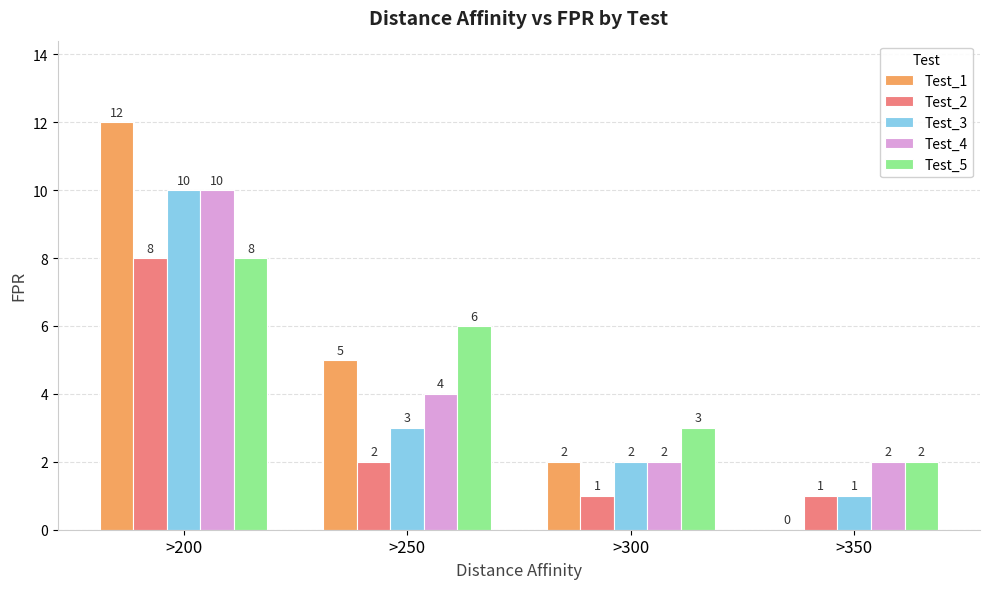

Between >200 and >300, which series saw the biggest shift?

Test_1